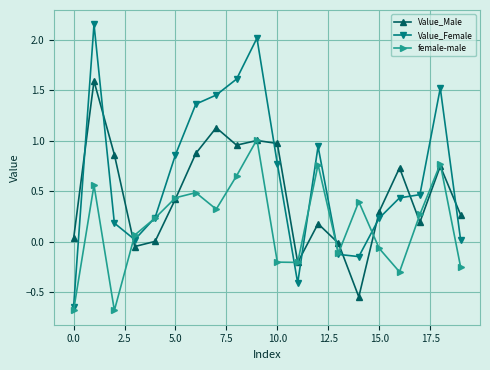

True or false: Value_Male has more than 2 points higher than both neighbors.

True